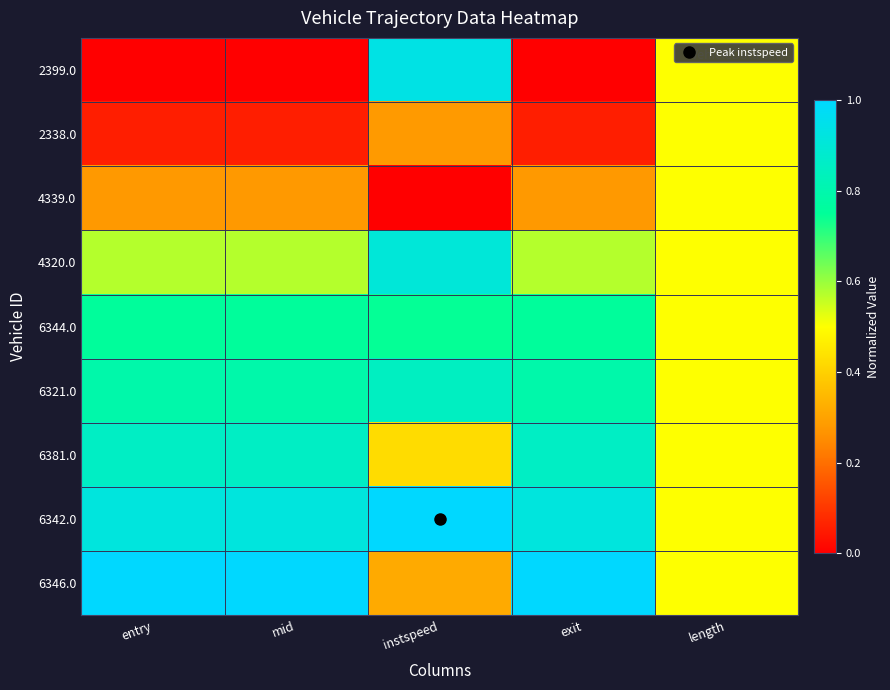

Between entry and mid, which series saw the biggest shift?

2338.0